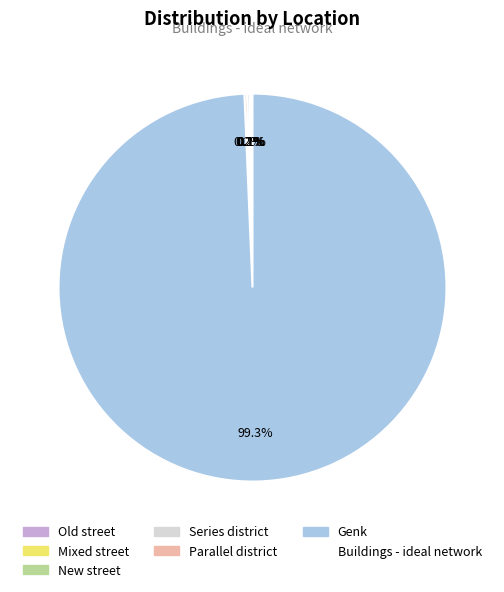

Does any single category account for the majority?

Yes